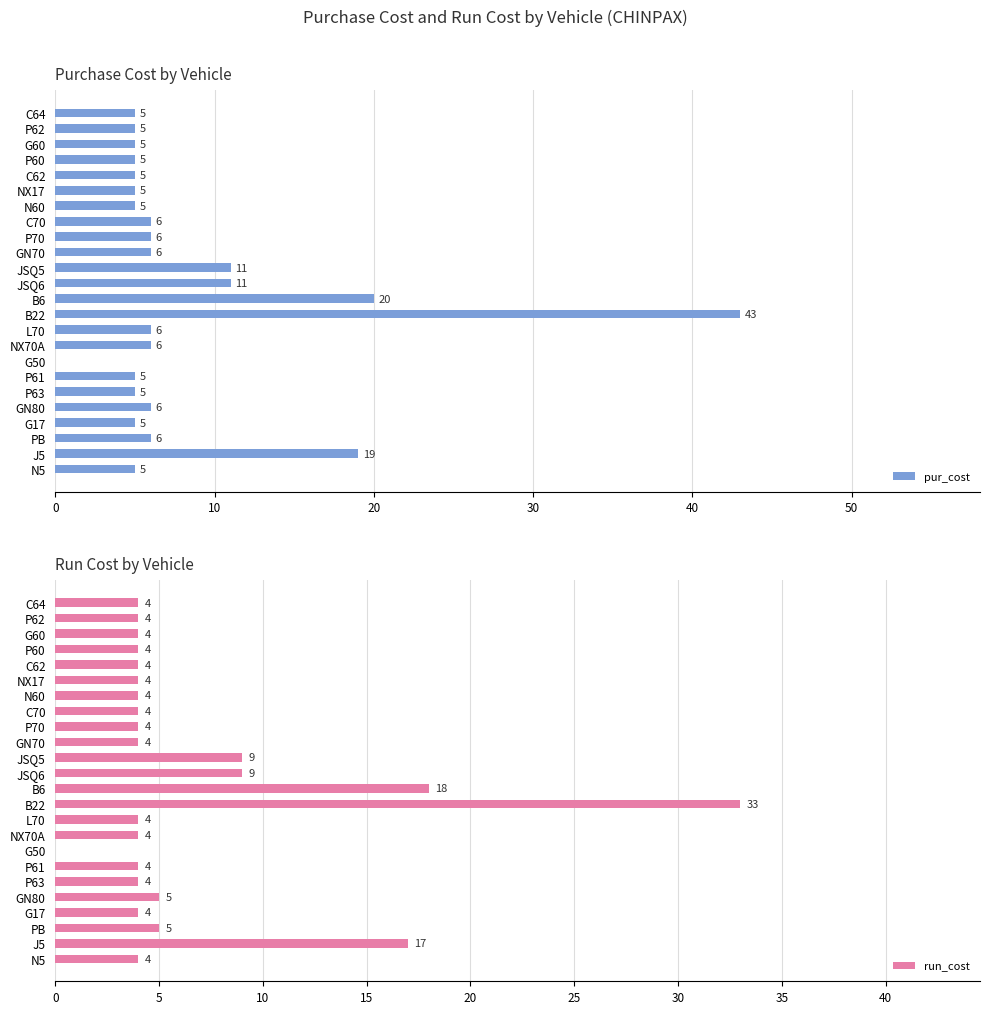

What are all the series names shown in the legend?

pur_cost, run_cost